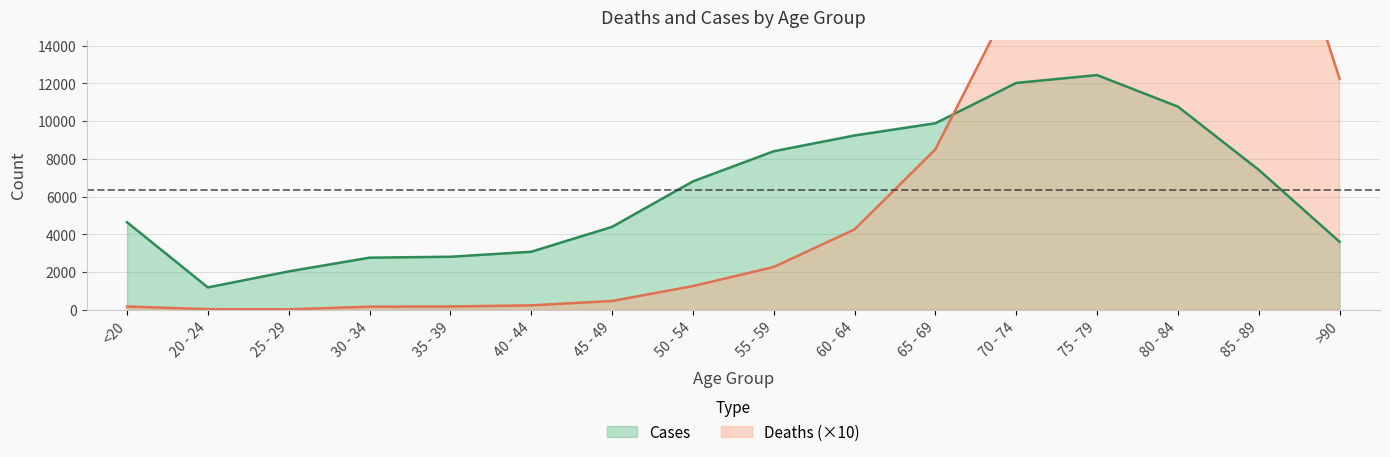

Between 75 - 79 and <20, which is larger?

75 - 79